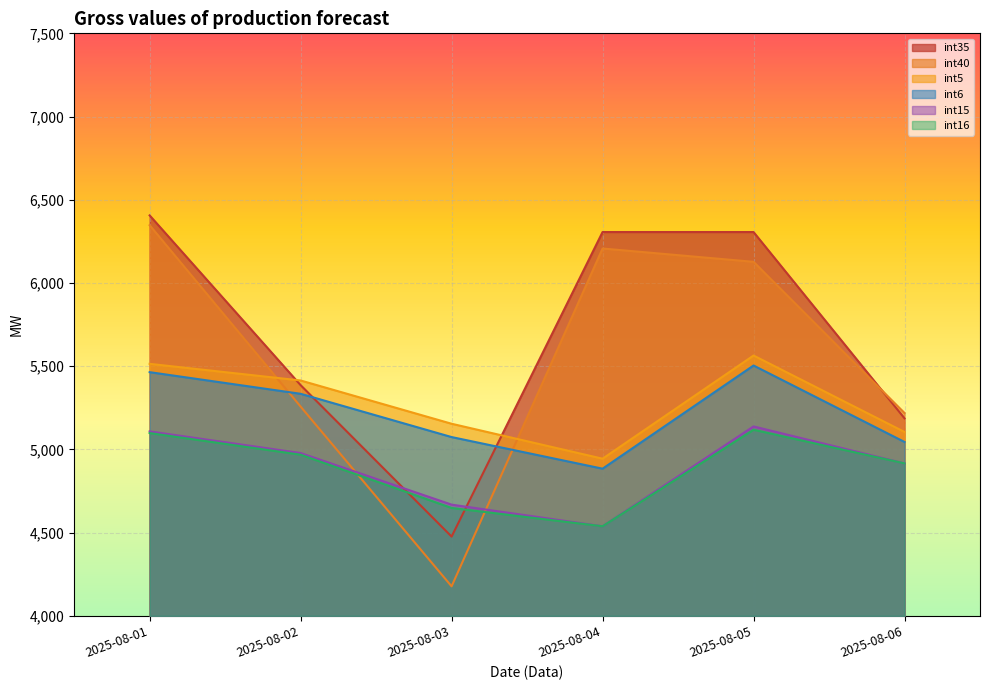

How many data points does each series have?

6